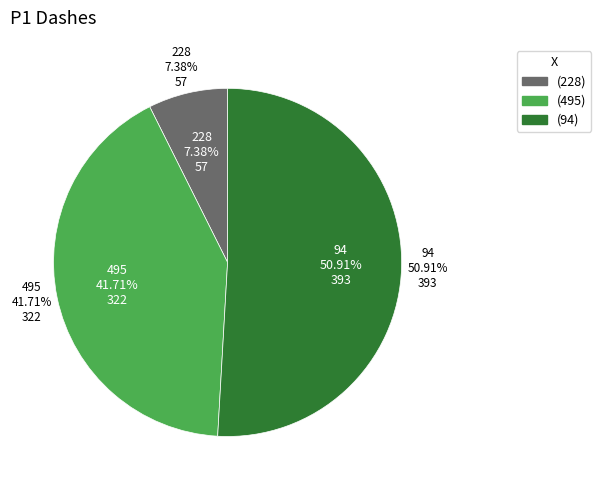

True or false: 495 accounts for 54% of the total.

False